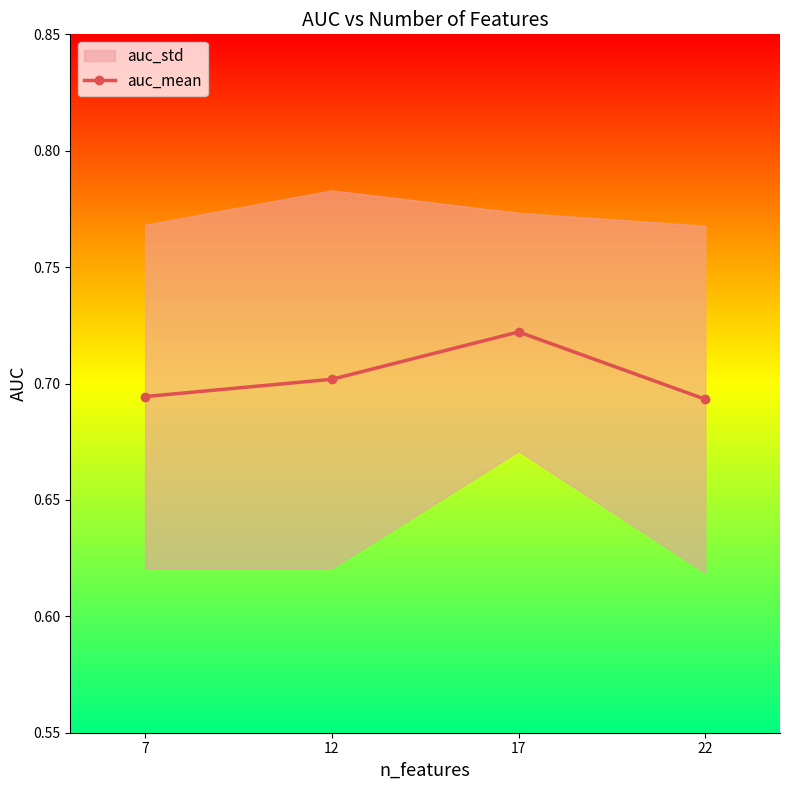

The value at 17 is 1.2. True or false?

False